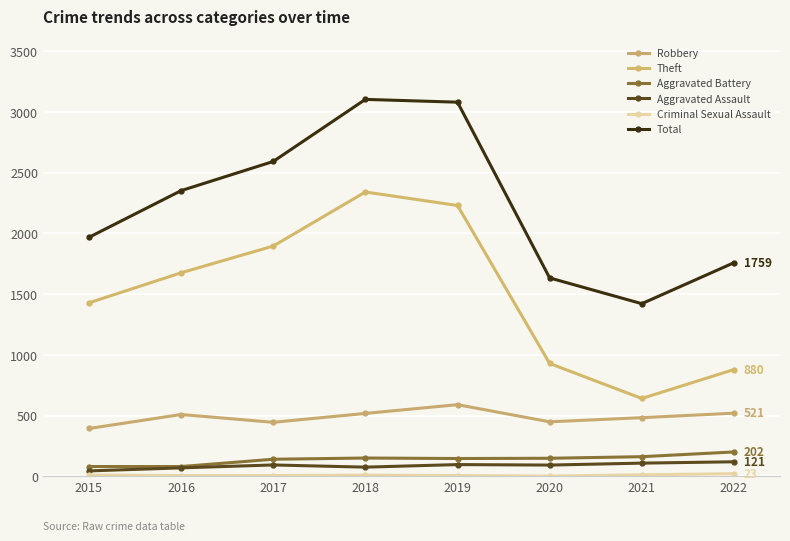

Which category has the lowest value in the Criminal Sexual Assault series?

2020